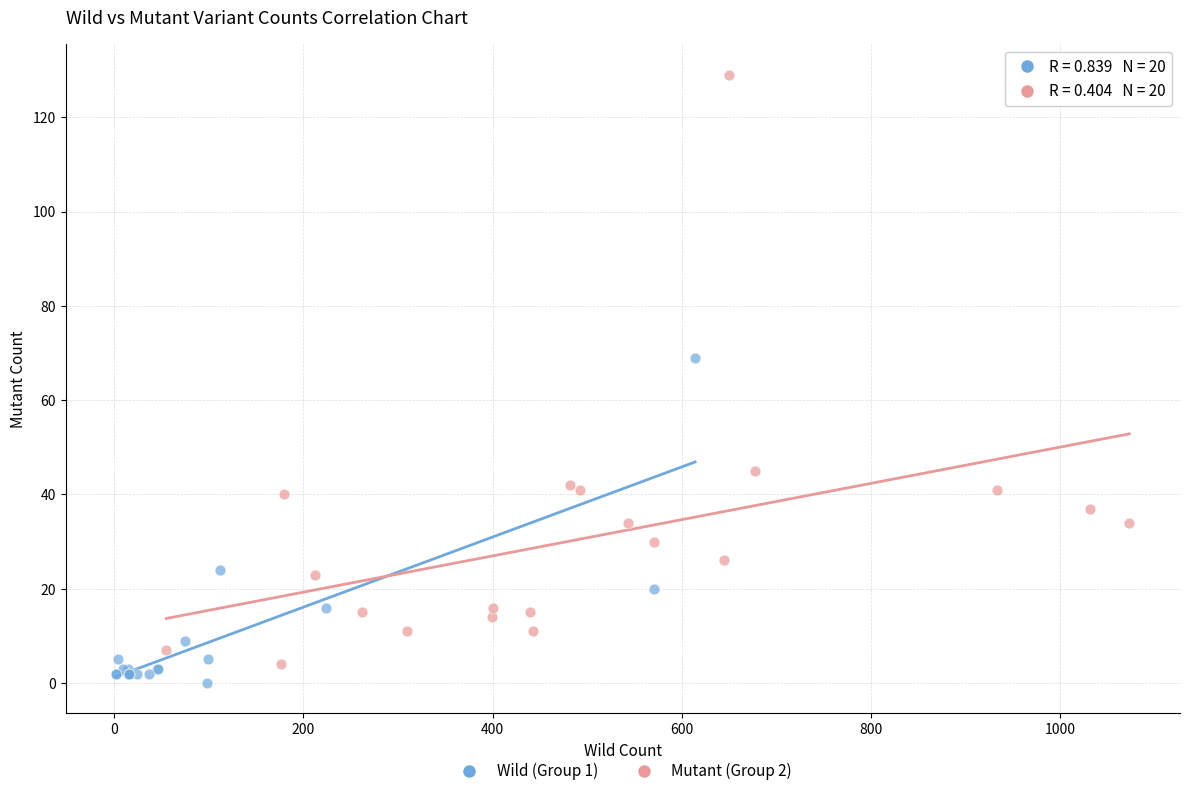

Which series contains the highest Y value?

Mutant (Group 2)